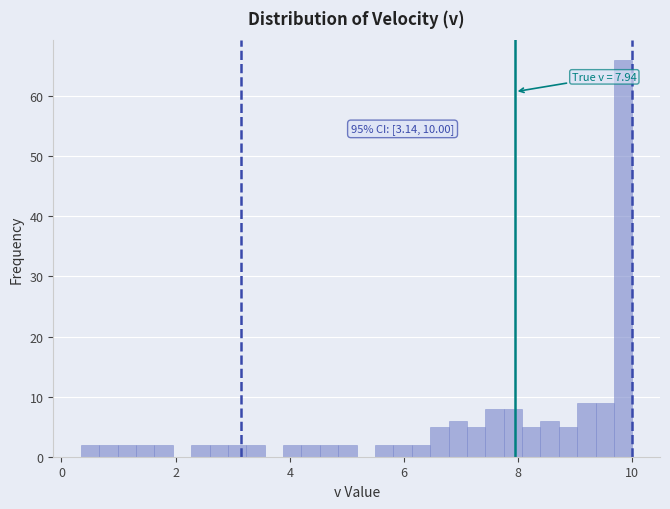

Read against the x-axis, roughly where is the centre of the tallest bar?

9.8